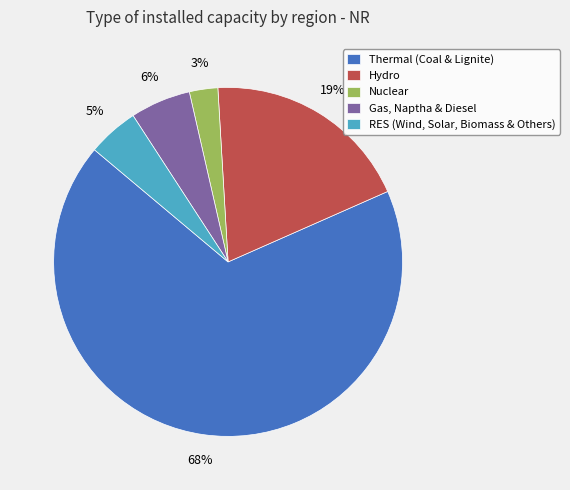

To the nearest percent, what is the difference between the Nuclear and Gas, Naptha & Diesel slice percentages?

3%